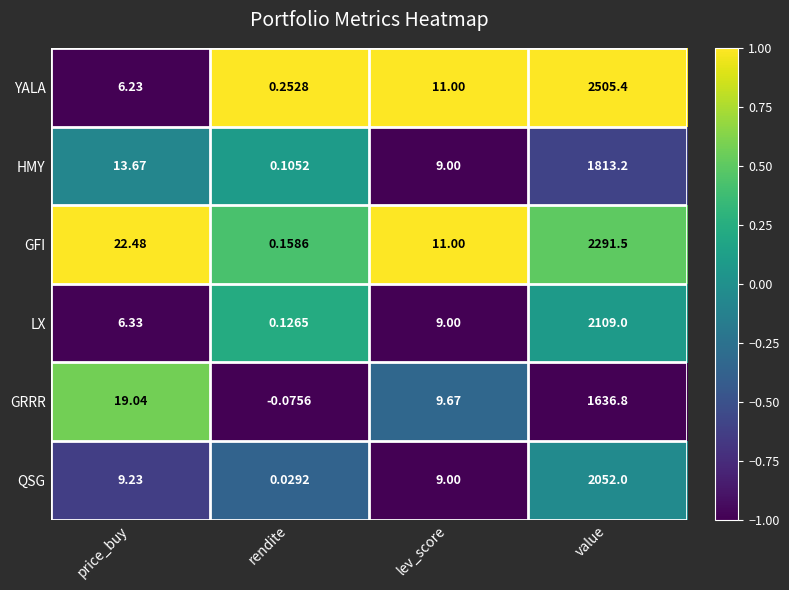

Rank the series by their maximum value, from lowest to highest.

GRRR, HMY, QSG, LX, GFI, YALA